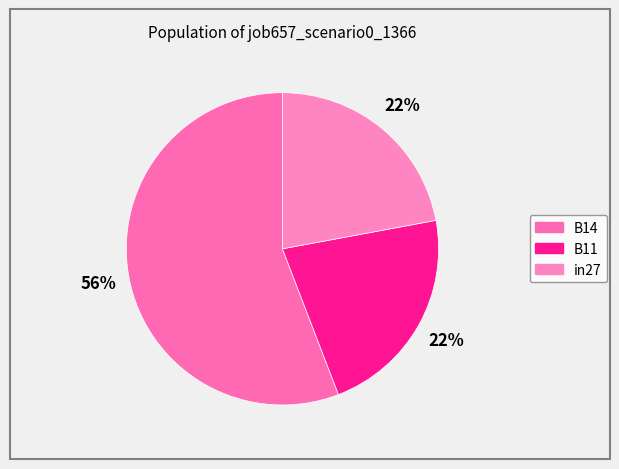

Count the number of slices in the pie.

3